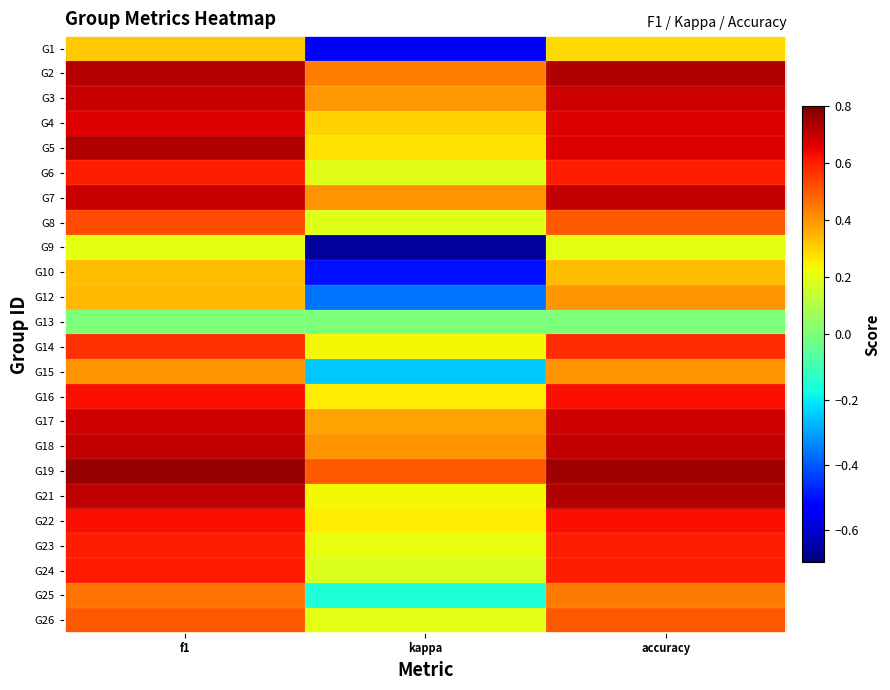

What is the difference between the highest and lowest values at accuracy?

0.8